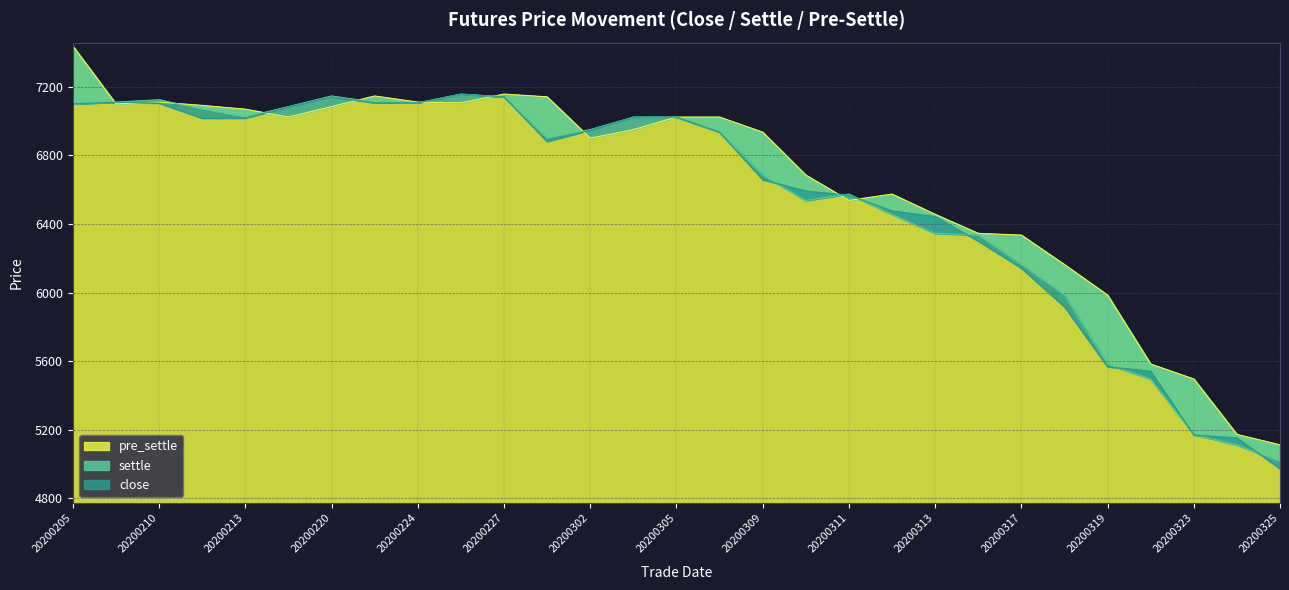

Reading right to left, list all the values displayed in this chart.

close: 4973	5153	5169	5542	5567	5917	6142	6300	6443	6476	6568	6592	6658	6935	7023	7023	6947	6880	7141	7157	7106	7106	7141	7082	7017	7016	7104	7110	7100
settle: 5015	5112	5173	5496	5583	5985	6163	6335	6345	6456	6574	6537	6685	6935	7023	7023	6950	6900	7141	7157	7106	7110	7146	7084	7023	7069	7124	7110	7100
pre_settle: 5112	5173	5496	5583	5985	6163	6335	6345	6456	6574	6537	6685	6935	7023	7023	6950	6900	7141	7157	7106	7110	7146	7084	7023	7069	7091	7110	7100	7437